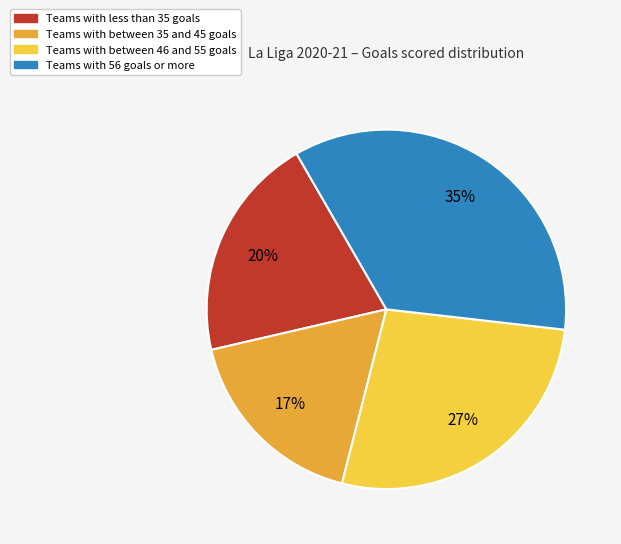

To the nearest percent, what is the average slice percentage?

25%